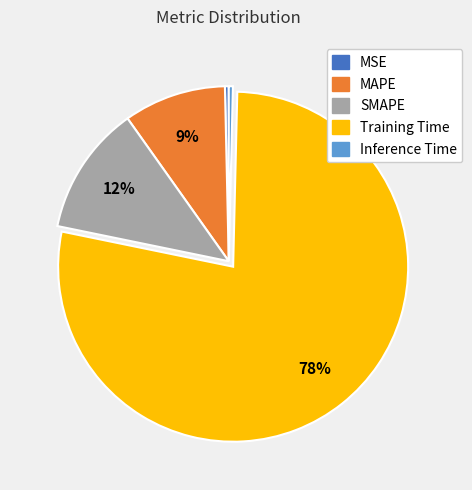

How many slices are in this pie chart?

5